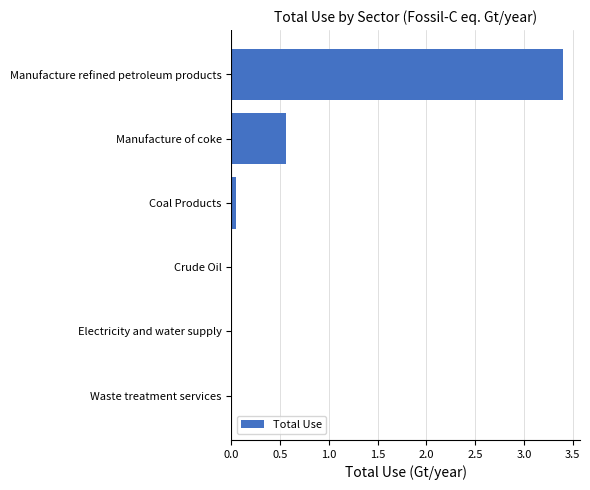

What is the sum of the values at Manufacture refined petroleum products and Waste treatment services?

3.4